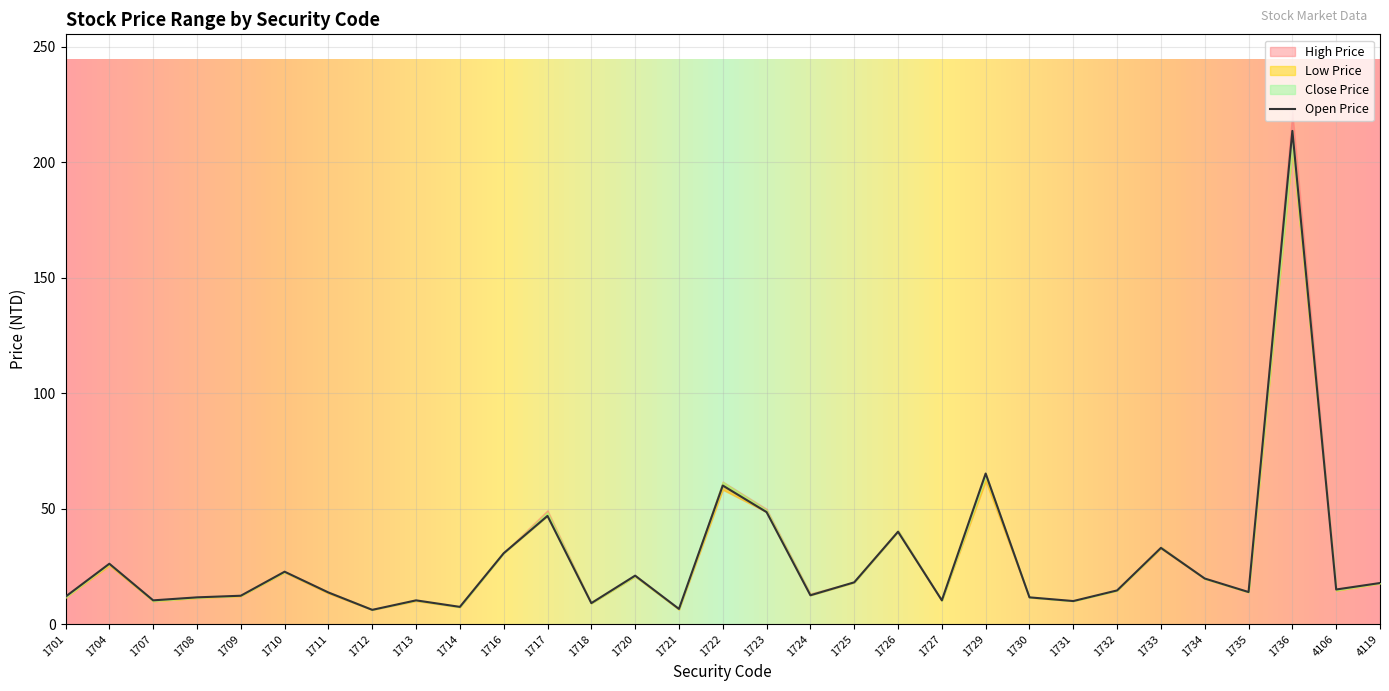

True or false: Close Price and Low Price intersect in this chart.

False